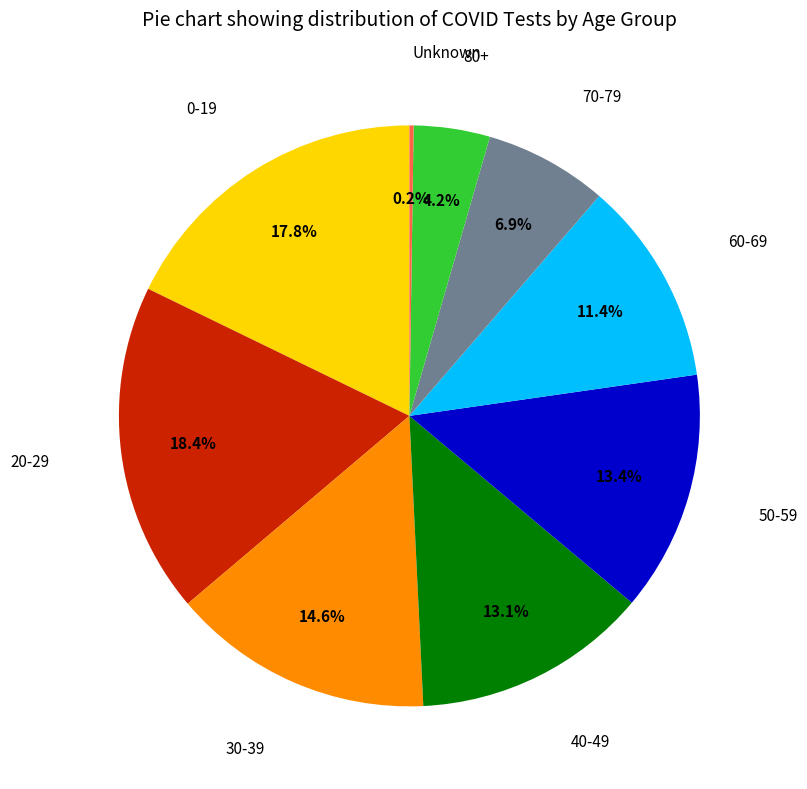

Is there a majority slice in this chart?

No